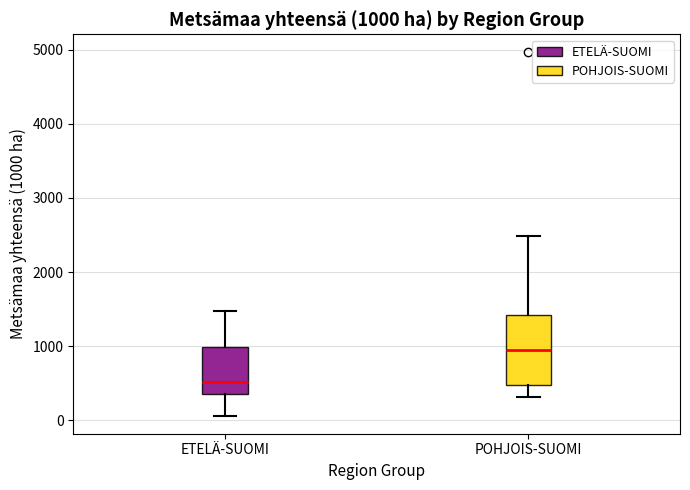

Which box has the lowest median line?

ETELÄ-SUOMI